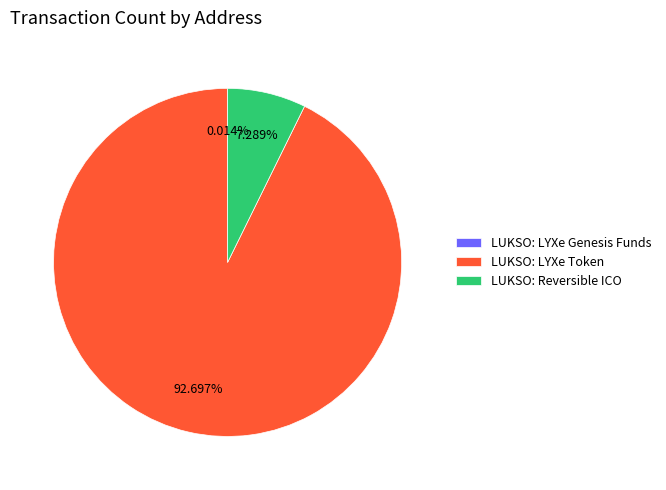

To the nearest percent, what is the combined percentage of LUKSO: Reversible ICO and LUKSO: LYXe Token?

100%